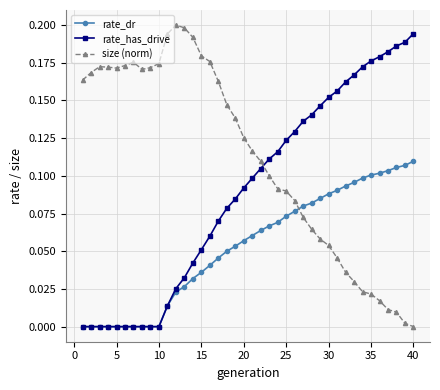

True or false: size (norm) and rate_has_drive intersect in this chart.

True